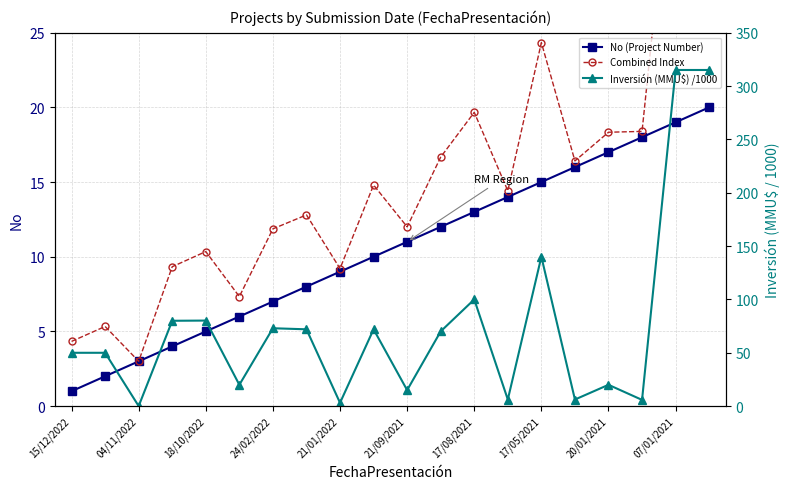

What are all the series names shown in the legend?

No (Project Number), Combined Index, Inversión (MMU$) /1000